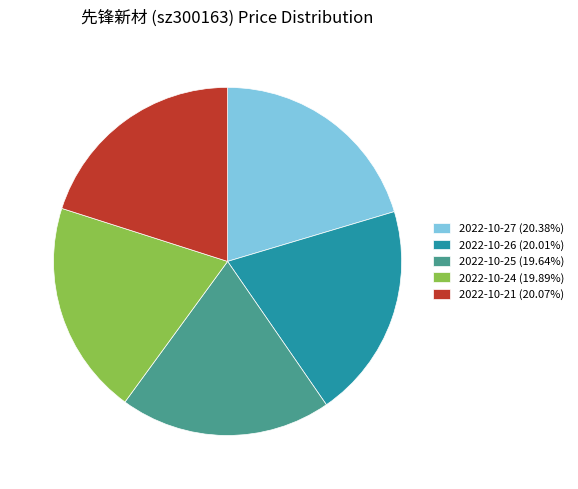

Is it true that 2022-10-21 is 27% of the pie?

False